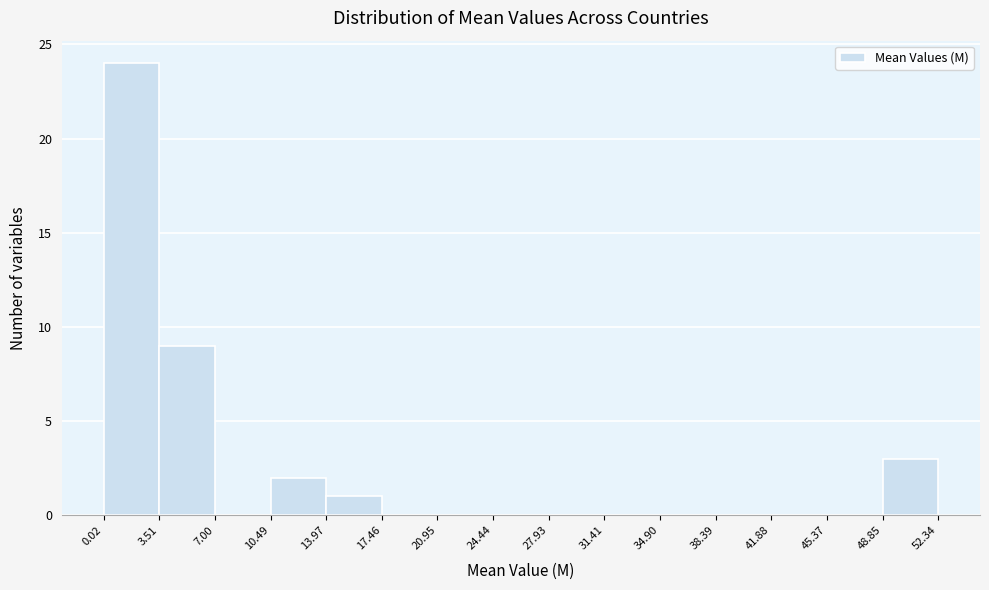

Which range on the x-axis has the tallest bar?

0.02 to 3.51